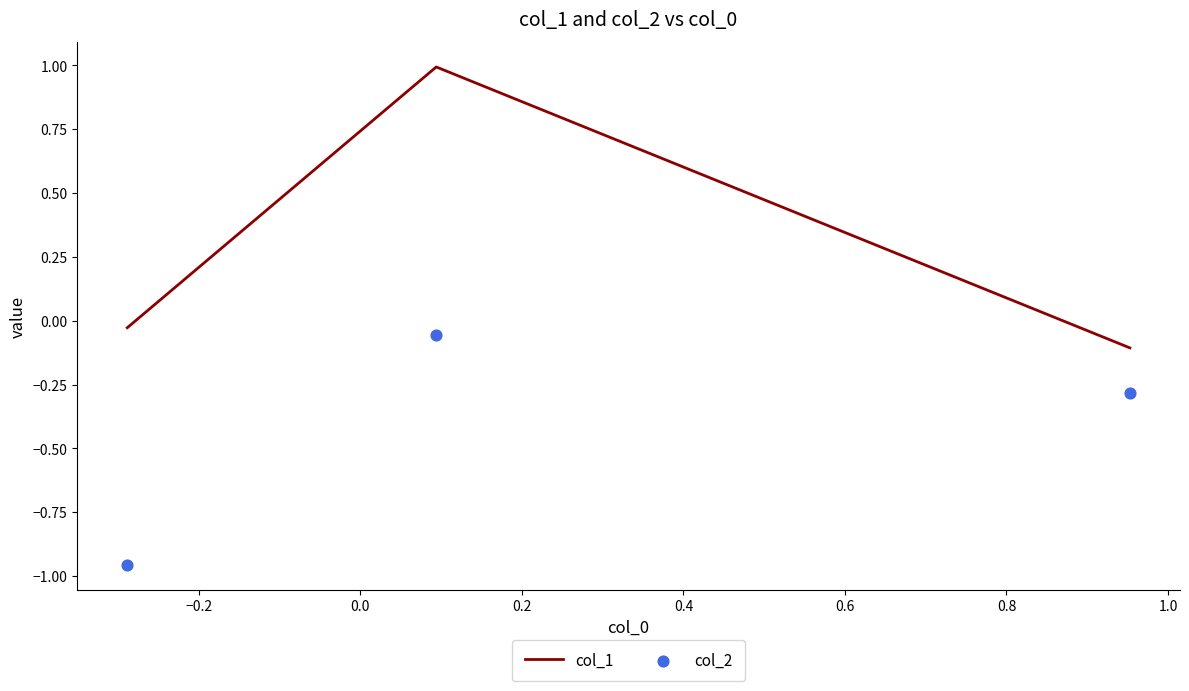

What are all the series names shown in the legend?

col_1, col_2